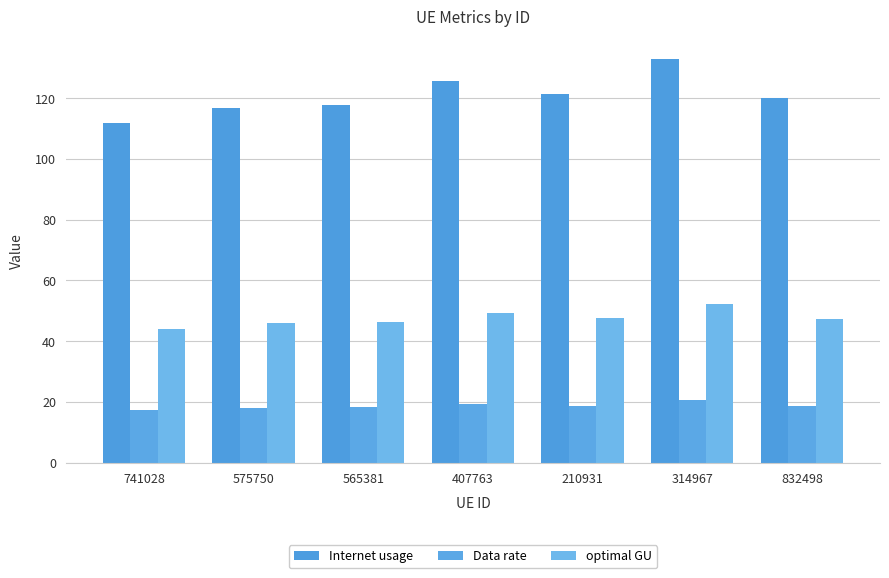

What is the label of the 2nd bar from the right?

314967